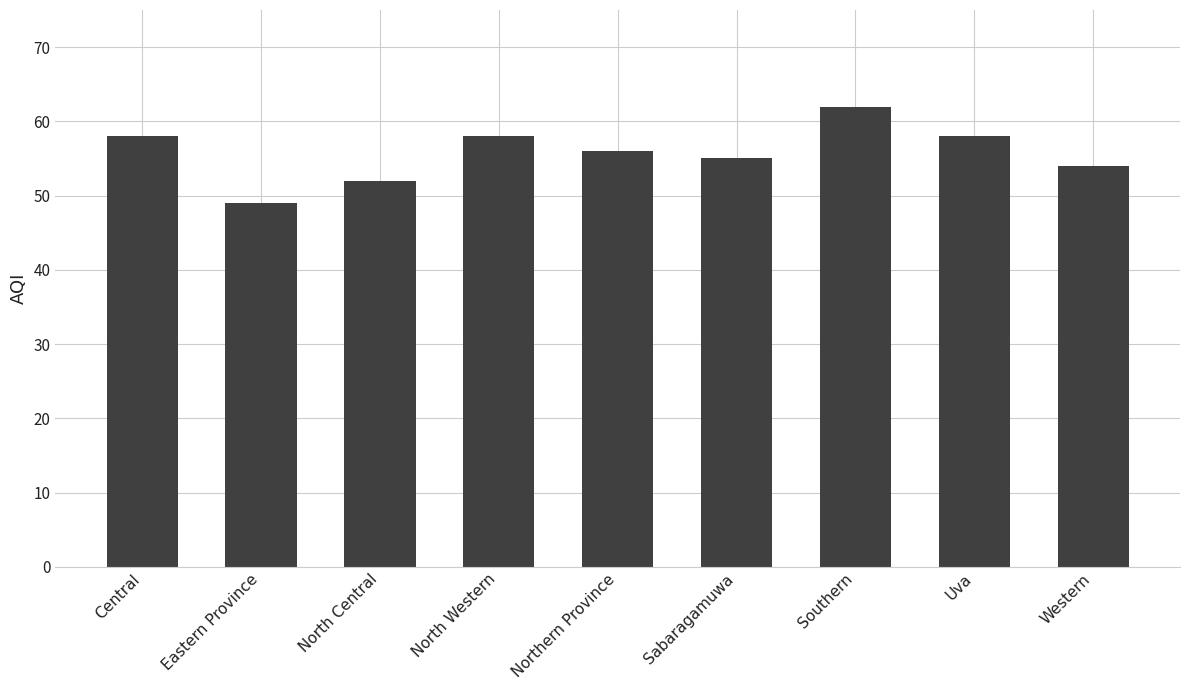

Where does the data first go above 56?

Central